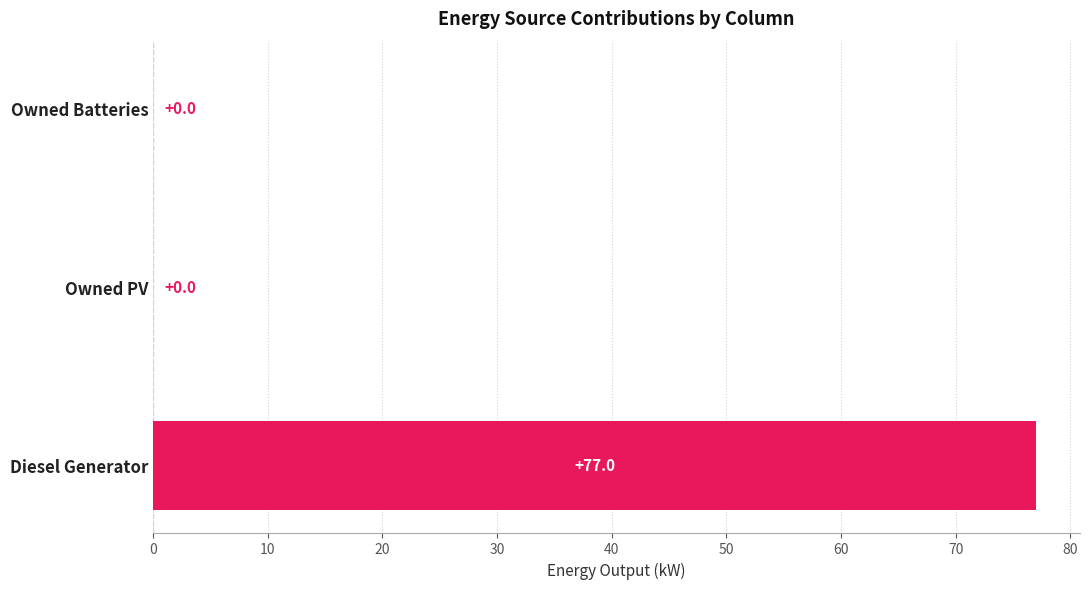

Between Diesel Generator and Owned Batteries, which is larger?

Diesel Generator